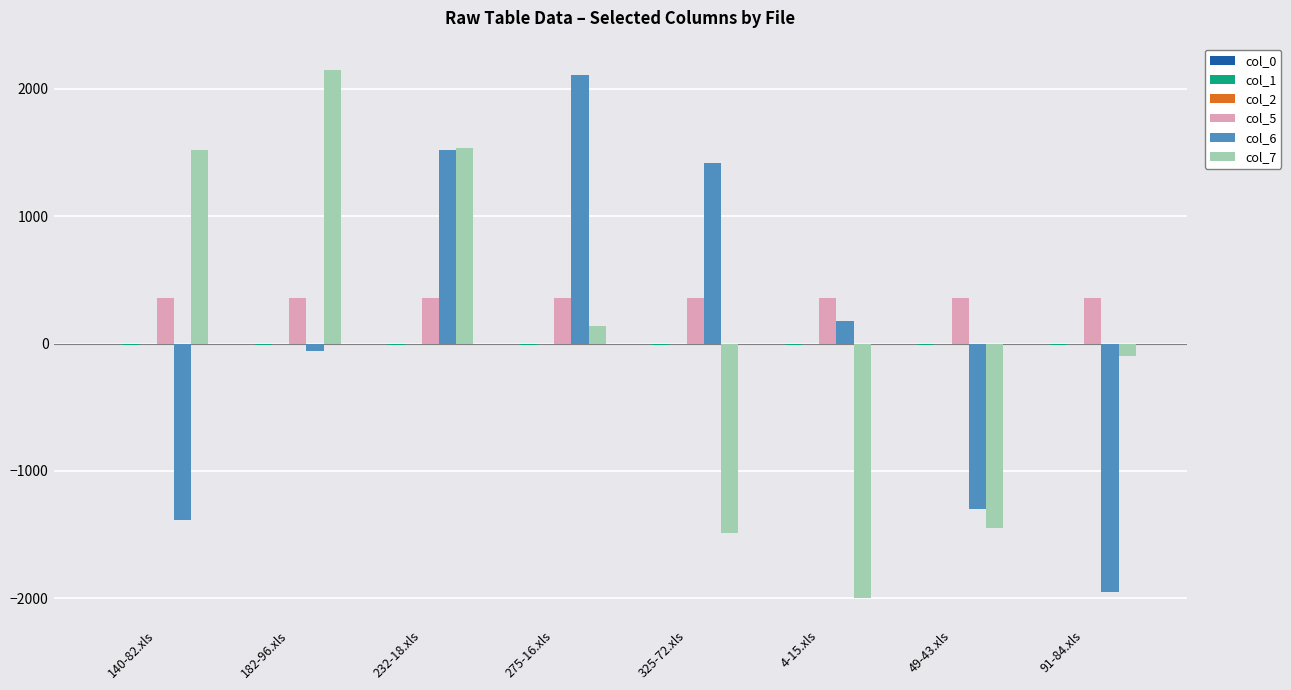

What is the maximum value for col_5?

358.1